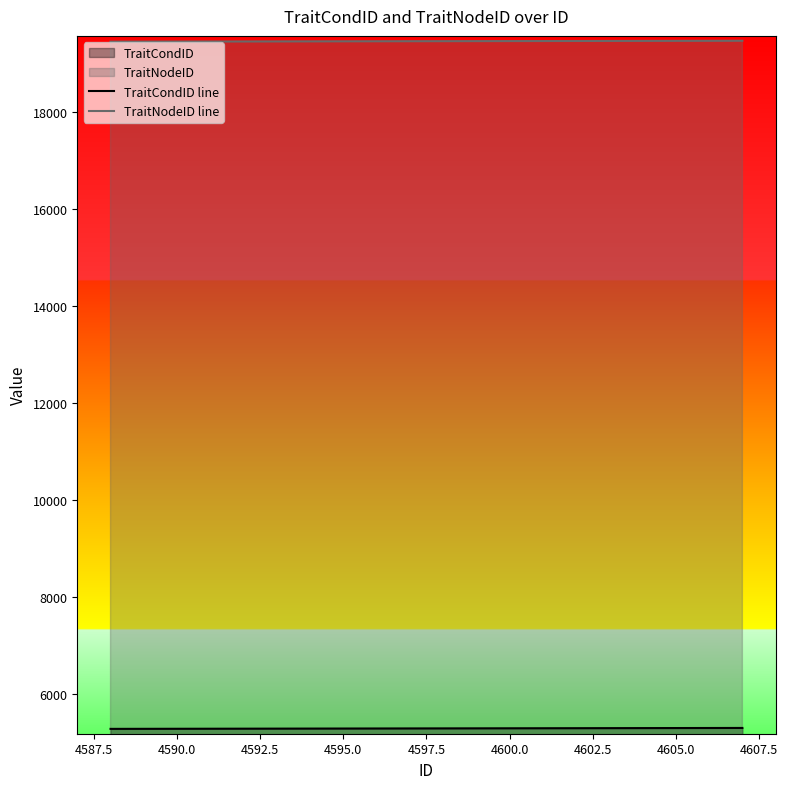

What is the greatest value displayed?

19464